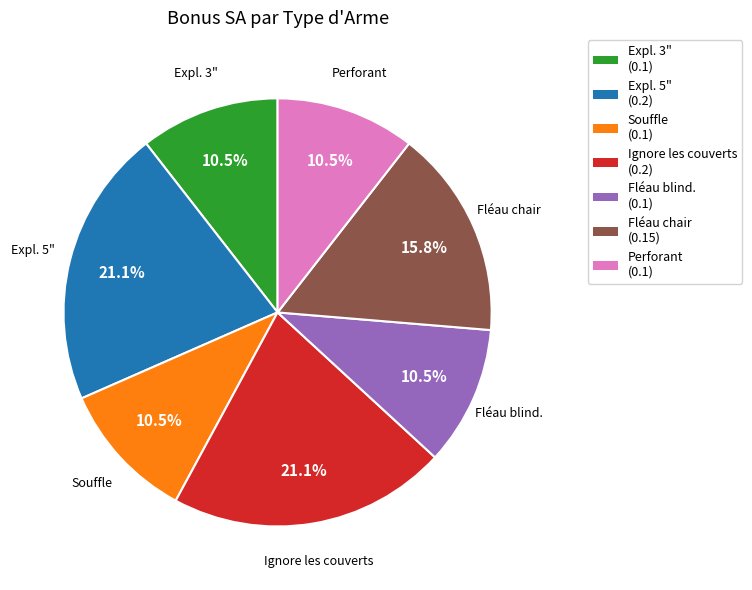

Does any single category account for the majority?

No